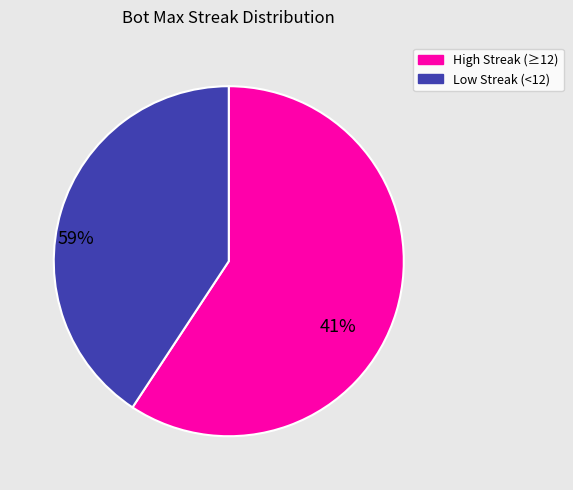

The High Streak (≥12) slice represents 59% of the pie. True or false?

True